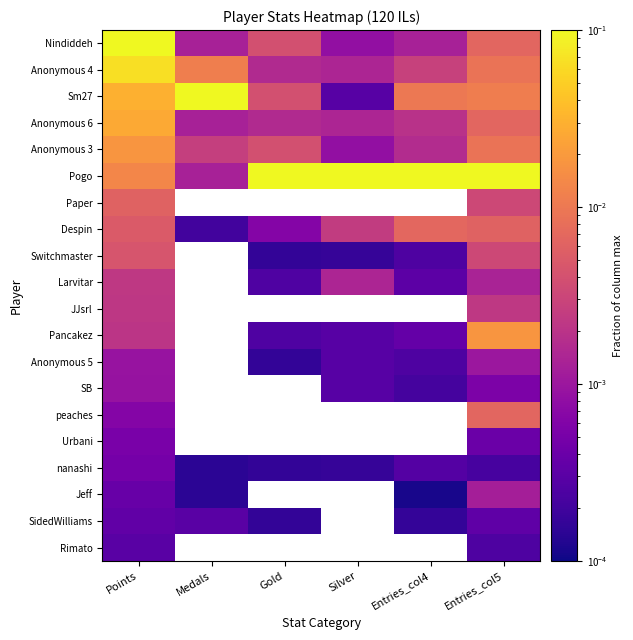

At which category is the sum across all series the highest?

Points